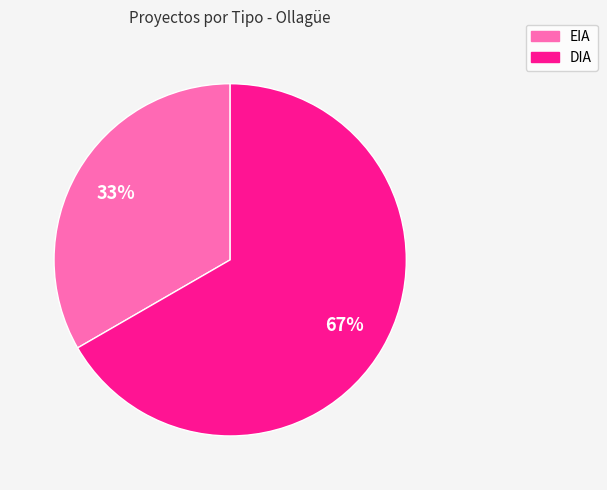

Does any single category account for the majority?

Yes